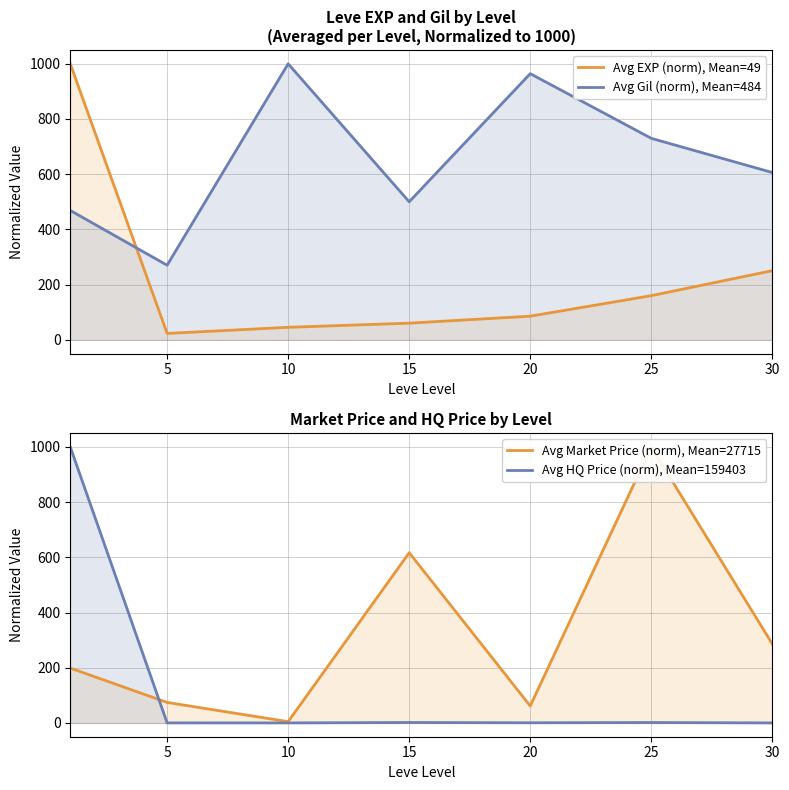

What is the difference between the Avg EXP (norm), Mean=49 values at 30 and 10?

205.3